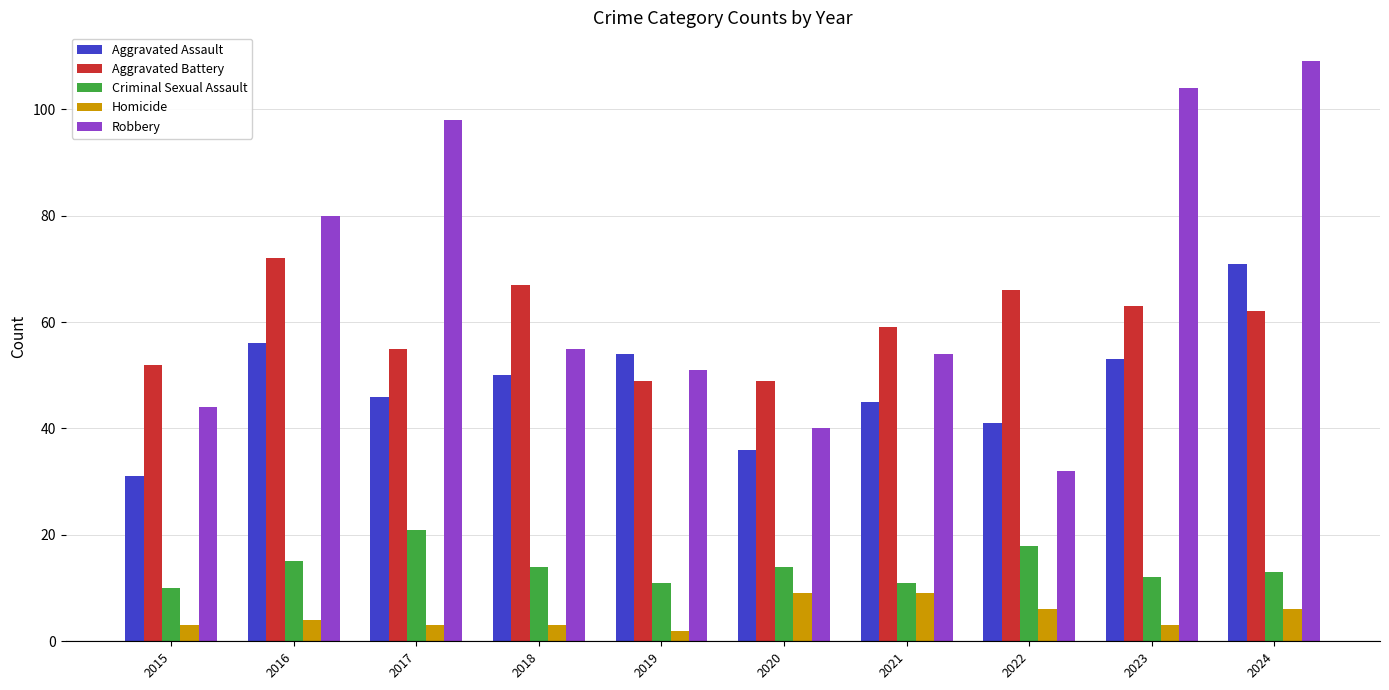

Reading left to right, extract all data points from this chart.

Aggravated Assault: 31	56	46	50	54	36	45	41	53	71
Aggravated Battery: 52	72	55	67	49	49	59	66	63	62
Criminal Sexual Assault: 10	15	21	14	11	14	11	18	12	13
Homicide: 3	4	3	3	2	9	9	6	3	6
Robbery: 44	80	98	55	51	40	54	32	104	109